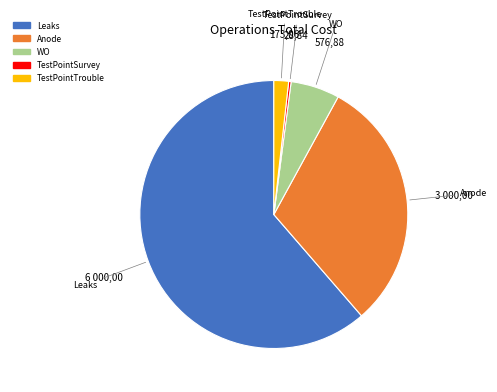

Between Anode and TestPointTrouble, which is larger?

Anode